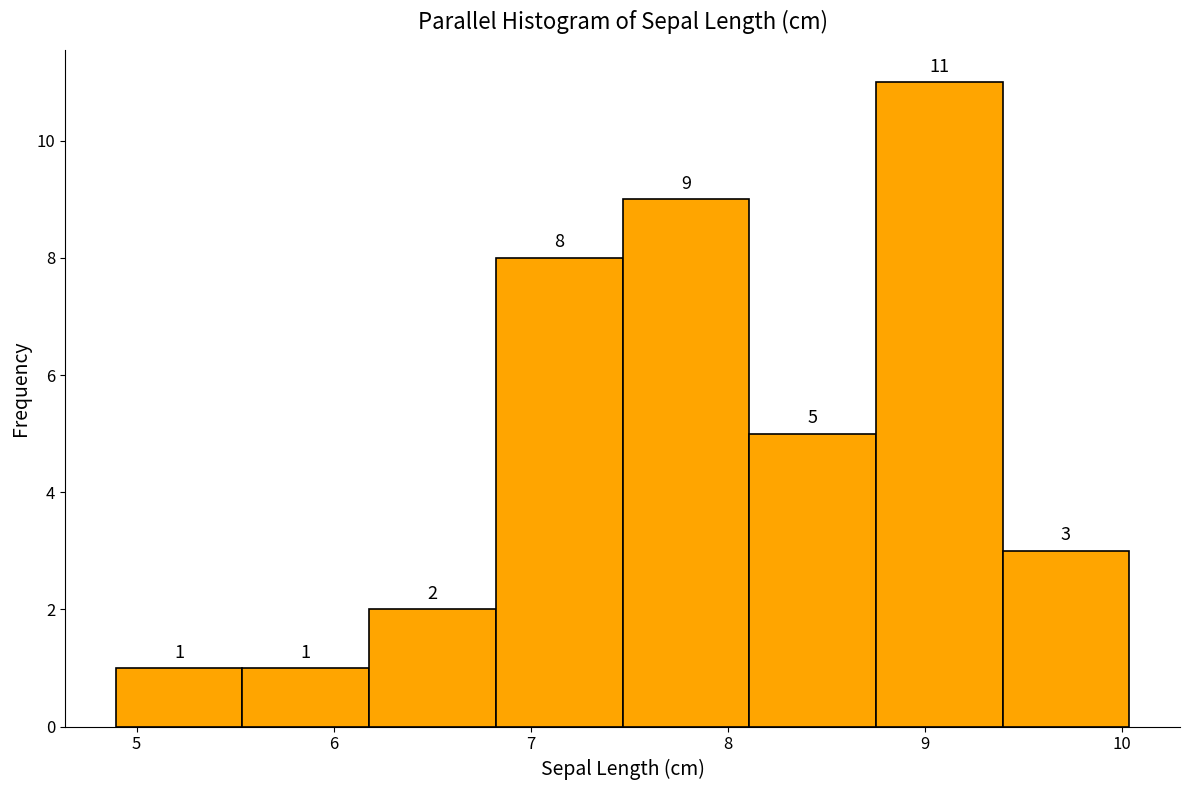

Over which range of the x-axis is the bar tallest?

8.8 to 9.4